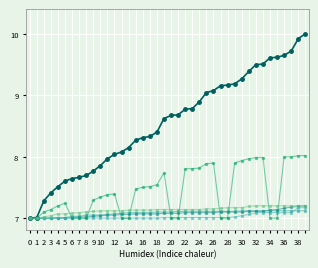

How many lines are shown in the chart?

6